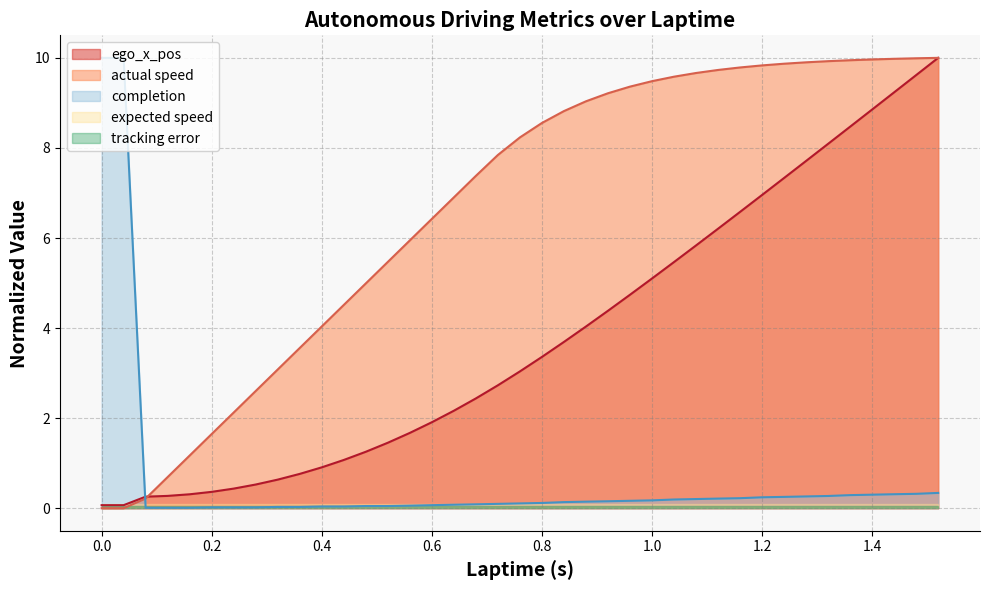

What is the label of the 21st point from the left?

0.8